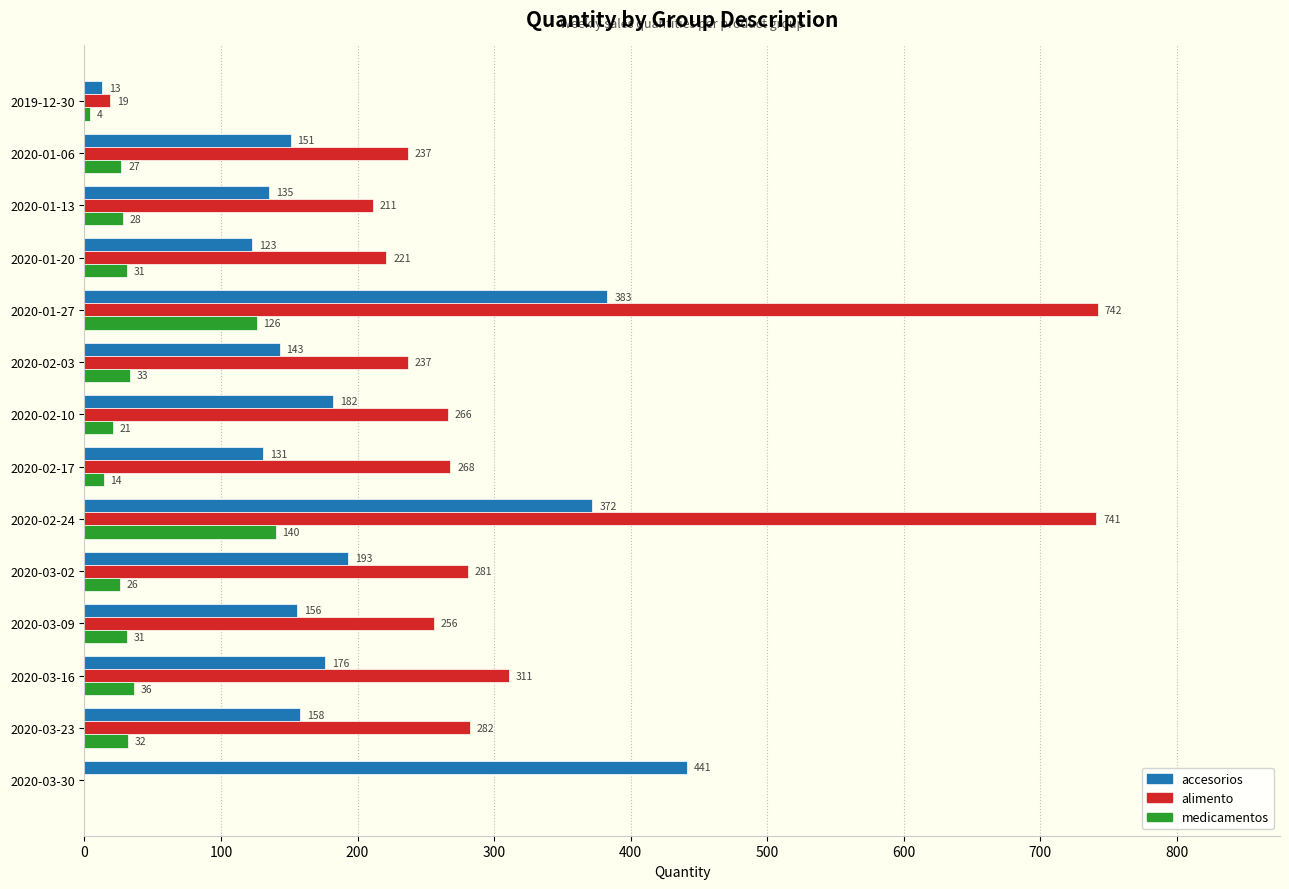

What is the sum of all alimento values?

4072